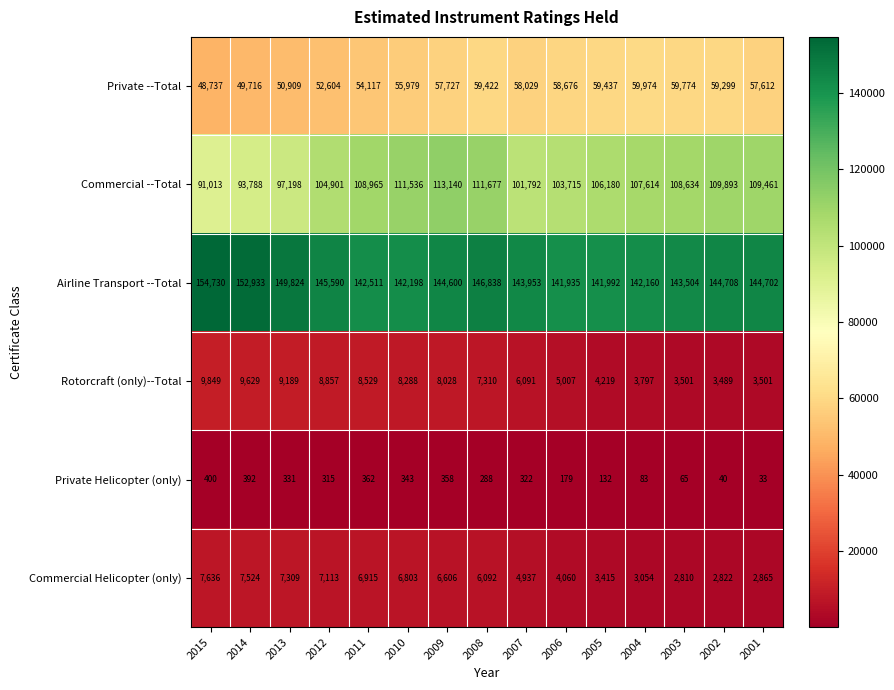

True or false: Private Helicopter (only) has a value of 288 at 2008.

True